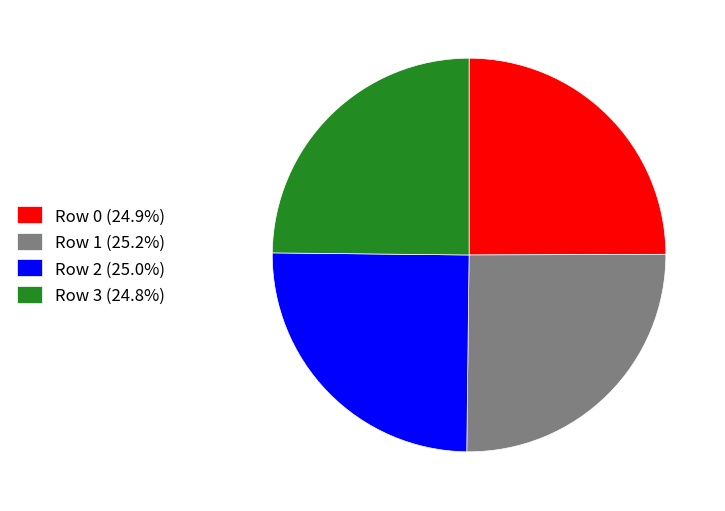

Does any single category account for the majority?

No